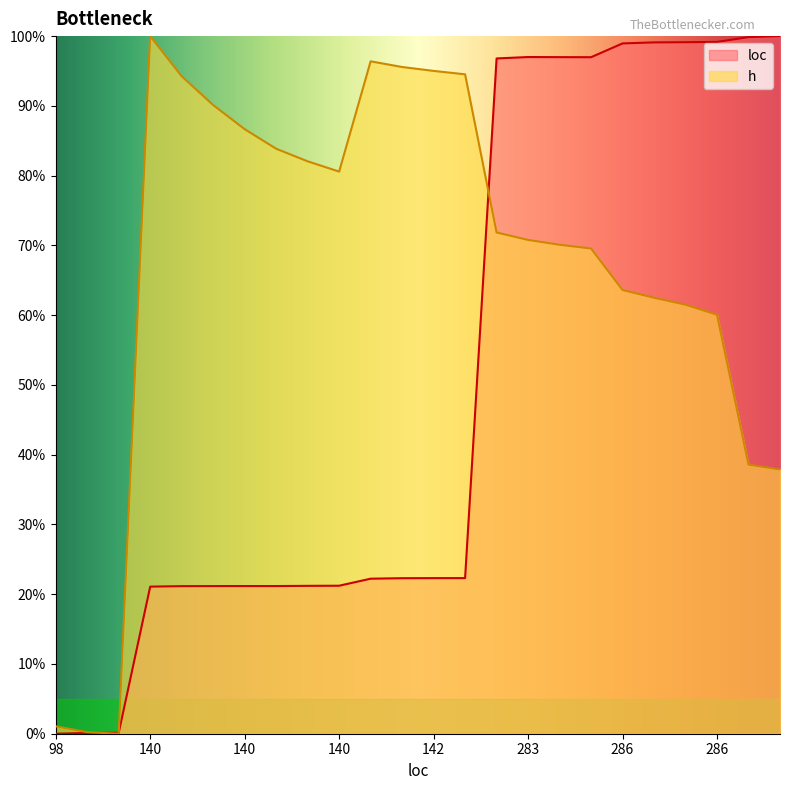

Which series has the largest range (max minus min)?

loc